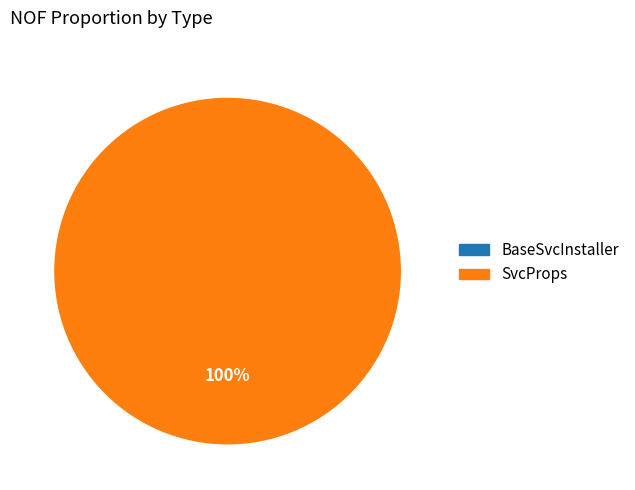

Count the number of slices in the pie.

2